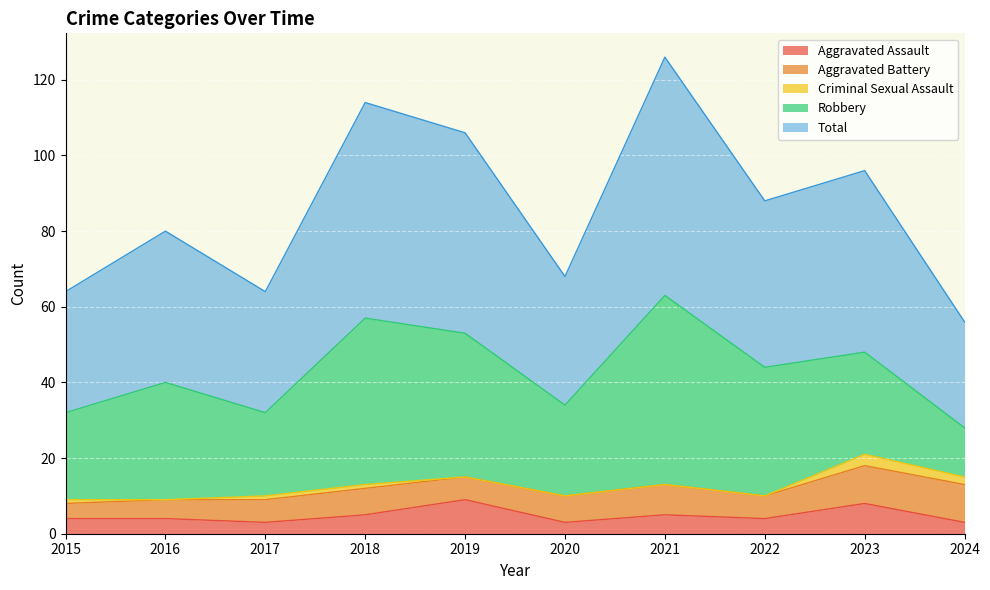

At 2020, list the series in order from smallest to largest.

Criminal Sexual Assault, Aggravated Assault, Aggravated Battery, Robbery, Total